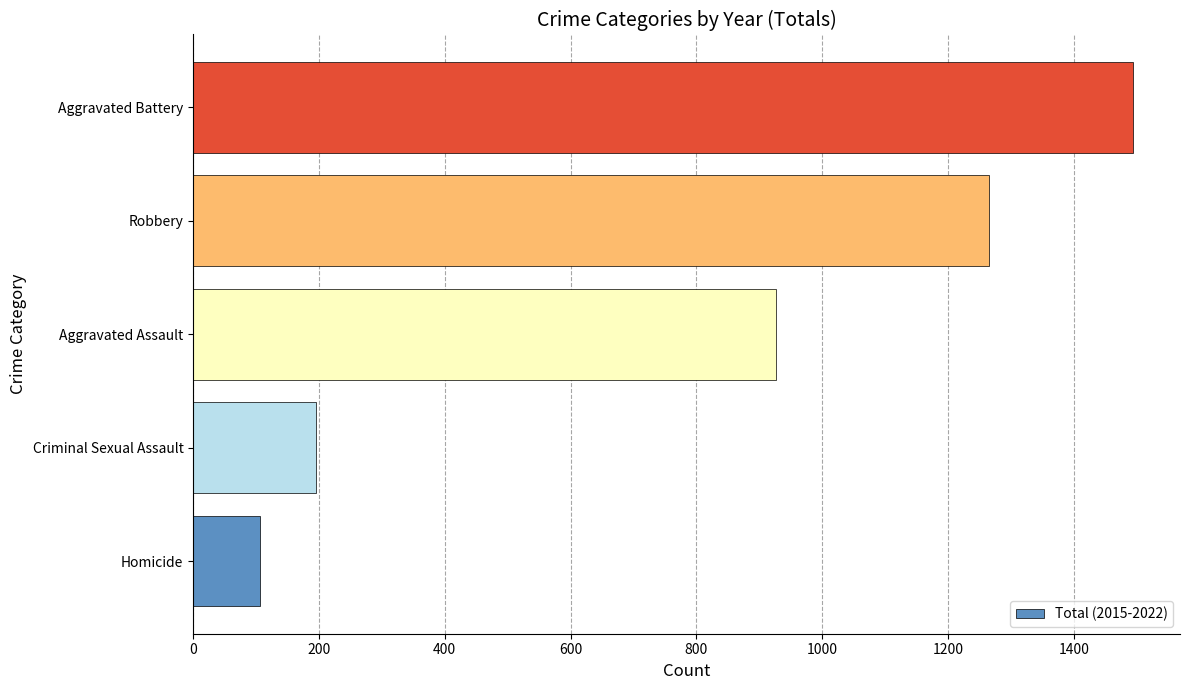

List the labels in order of value, largest first.

Aggravated Battery, Robbery, Aggravated Assault, Criminal Sexual Assault, Homicide